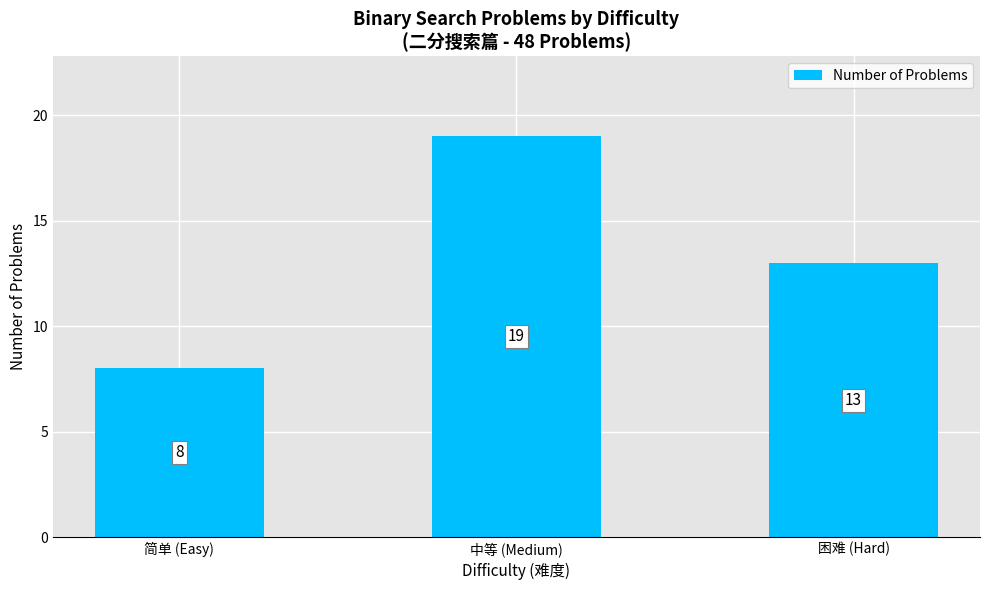

Which category has the lowest value across all series?

简单 (Easy)